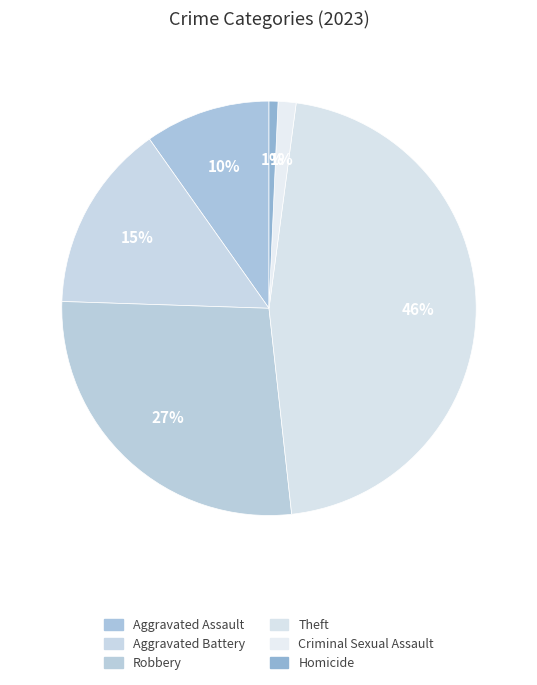

How many slices are in this pie chart?

6